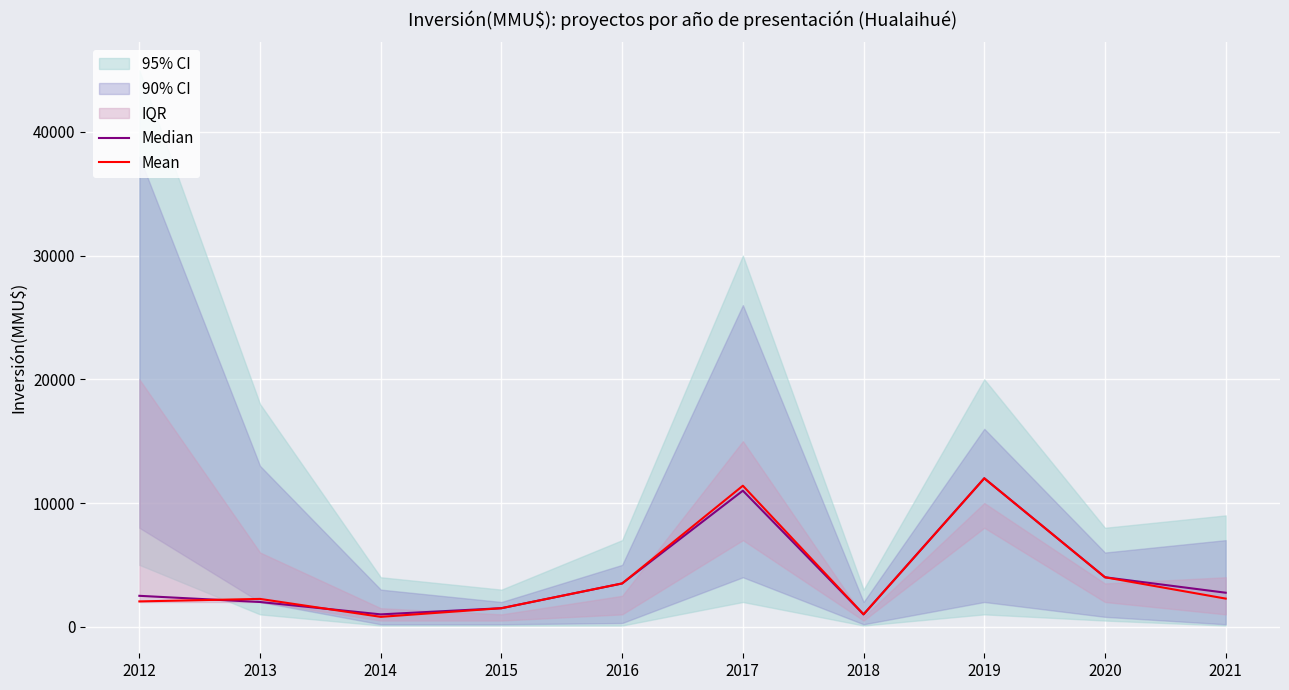

True or false: Mean and Median cross at least once.

True